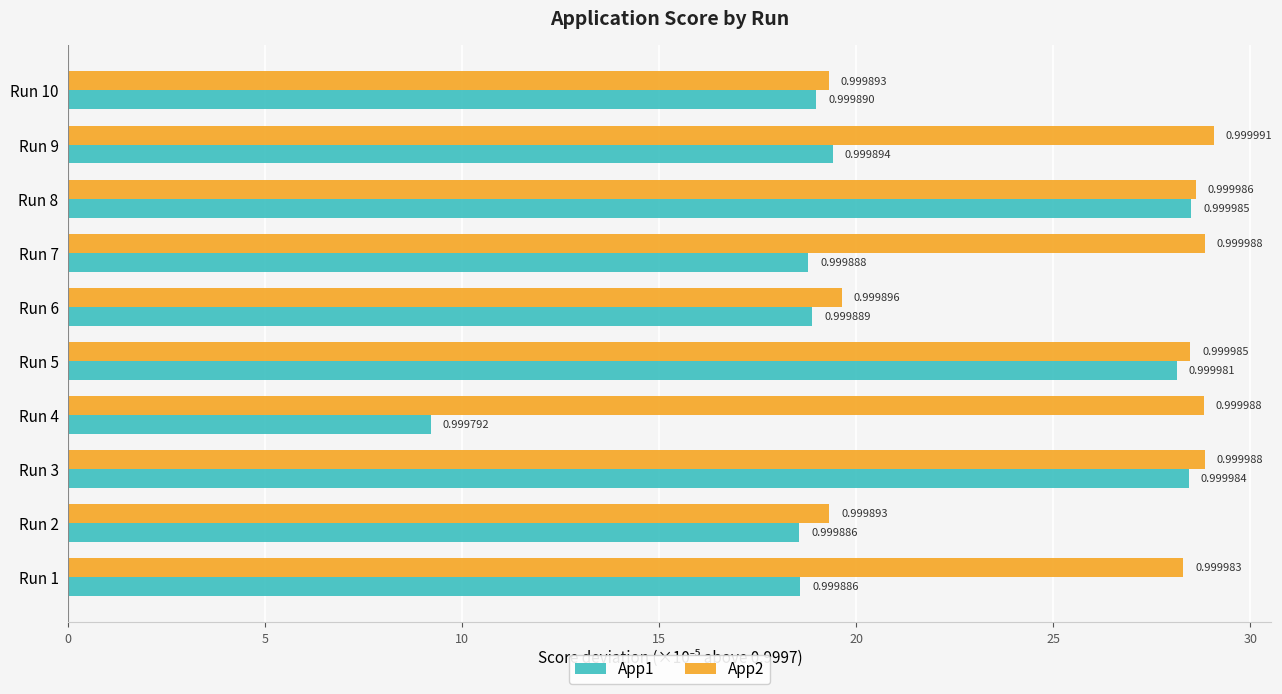

Reading left to right, transcribe all the data shown in this chart.

App1: 18.6	18.6	28.4	9.2	28.1	18.9	18.8	28.5	19.4	19.0
App2: 28.3	19.3	28.8	28.8	28.5	19.6	28.8	28.6	29.1	19.3